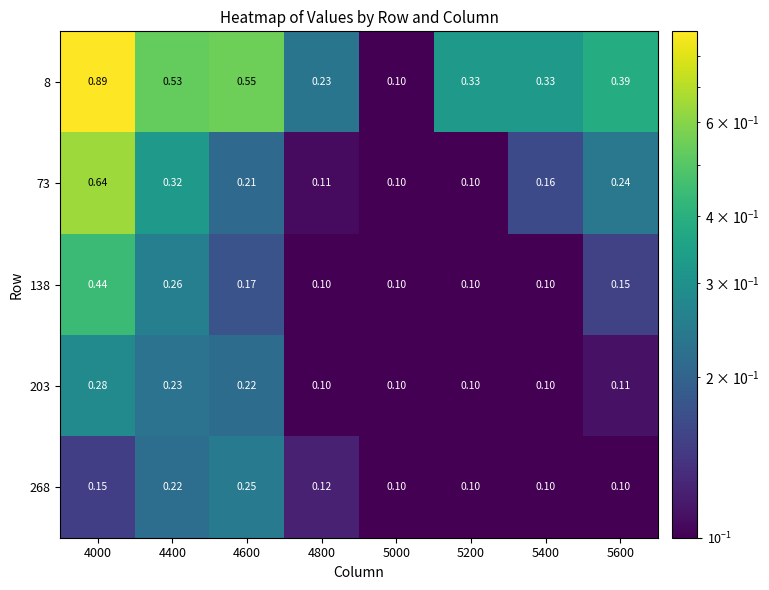

Which series has the largest total across all categories?

8